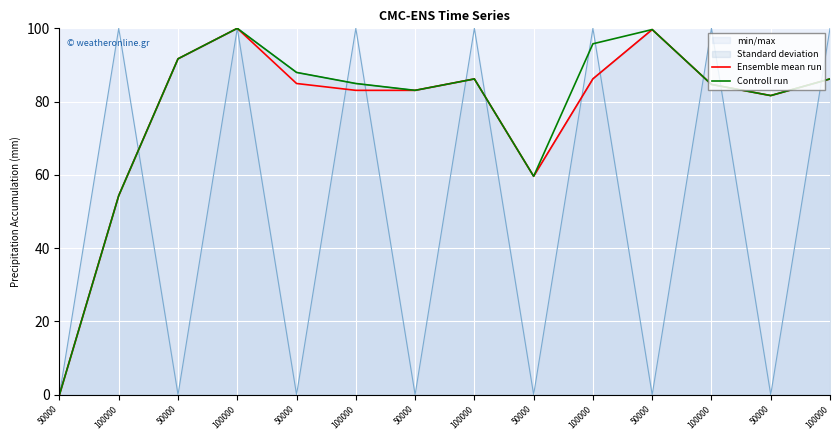

Reading left to right, list all the values displayed in this chart.

Ensemble mean run: 50000=0.0	100000=54.4	50000=91.7	100000=100.0	50000=84.9	100000=83.1	50000=83.1	100000=86.2	50000=59.6	100000=86.2	50000=99.7	100000=84.7	50000=81.6	100000=86.2
Controll run: 50000=0.0	100000=54.4	50000=91.7	100000=100.0	50000=88.0	100000=84.9	50000=83.1	100000=86.2	50000=59.6	100000=95.8	50000=99.7	100000=84.7	50000=81.6	100000=86.2